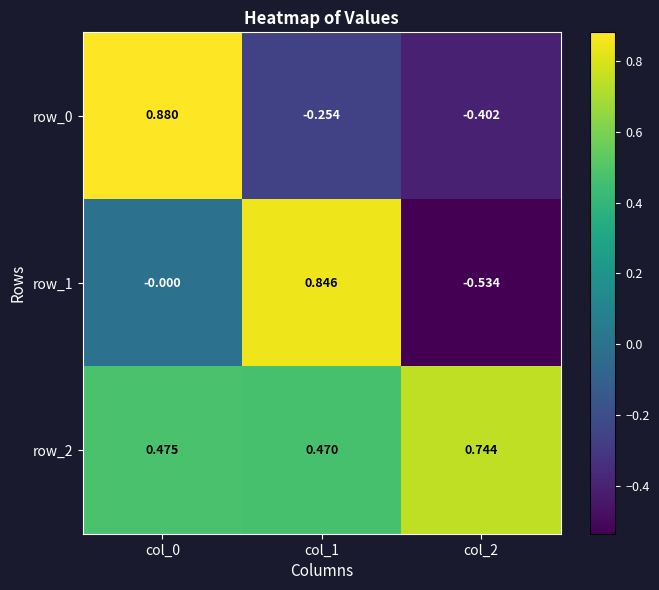

What is the difference between the highest and lowest values at col_2?

1.3